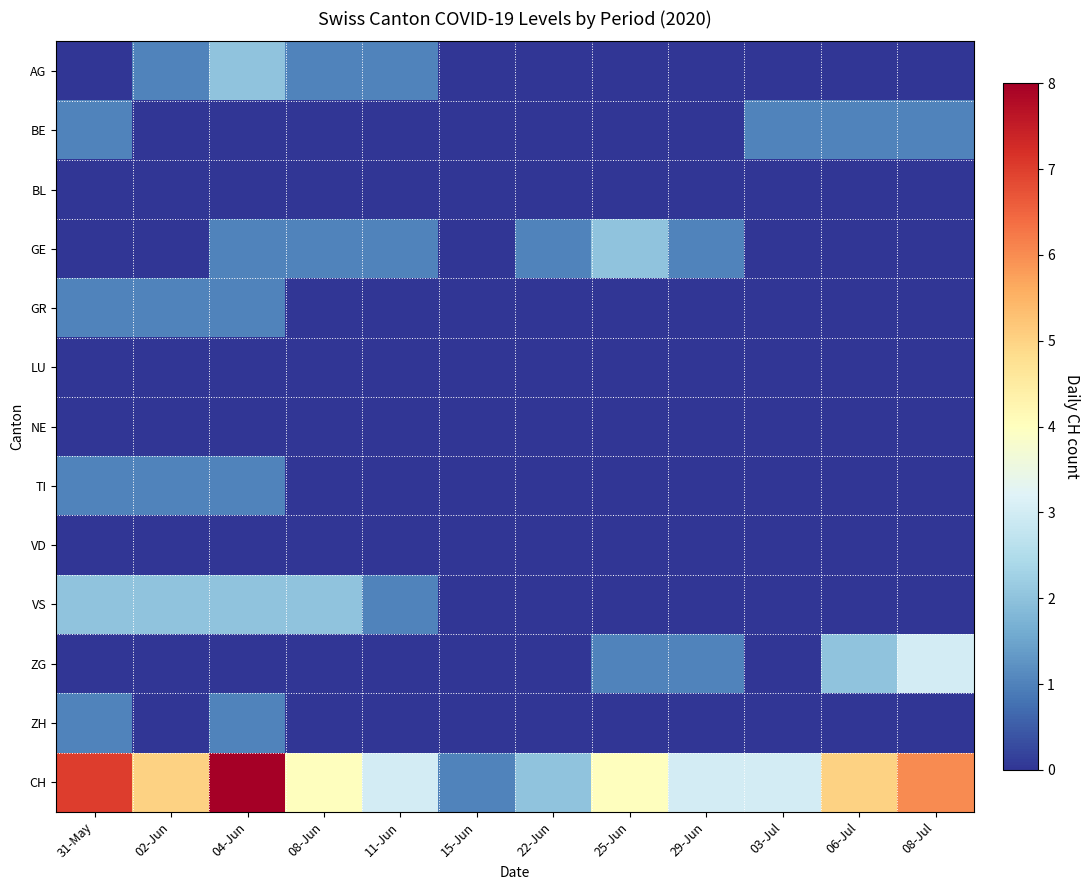

At which category is the sum across all series the highest?

04-Jun